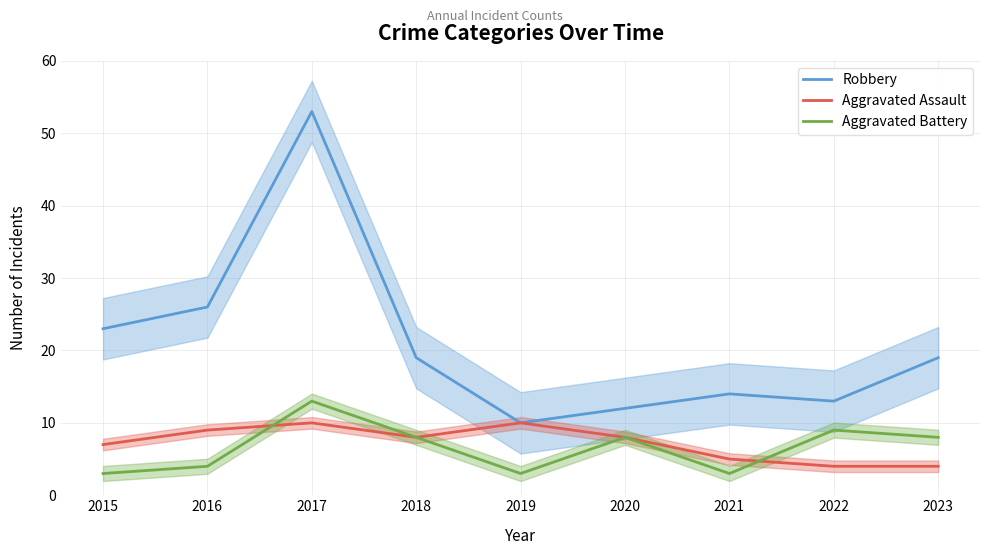

What is the greatest value displayed?

53